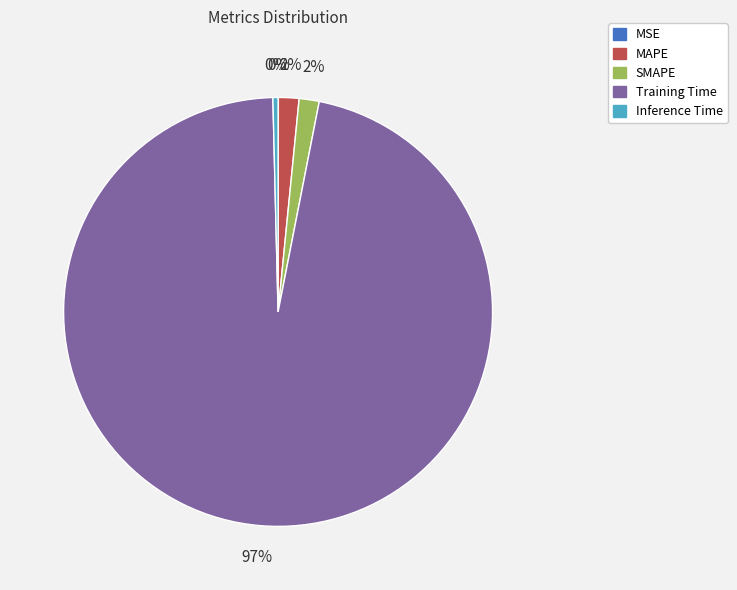

To the nearest percent, what is the average slice percentage?

20%